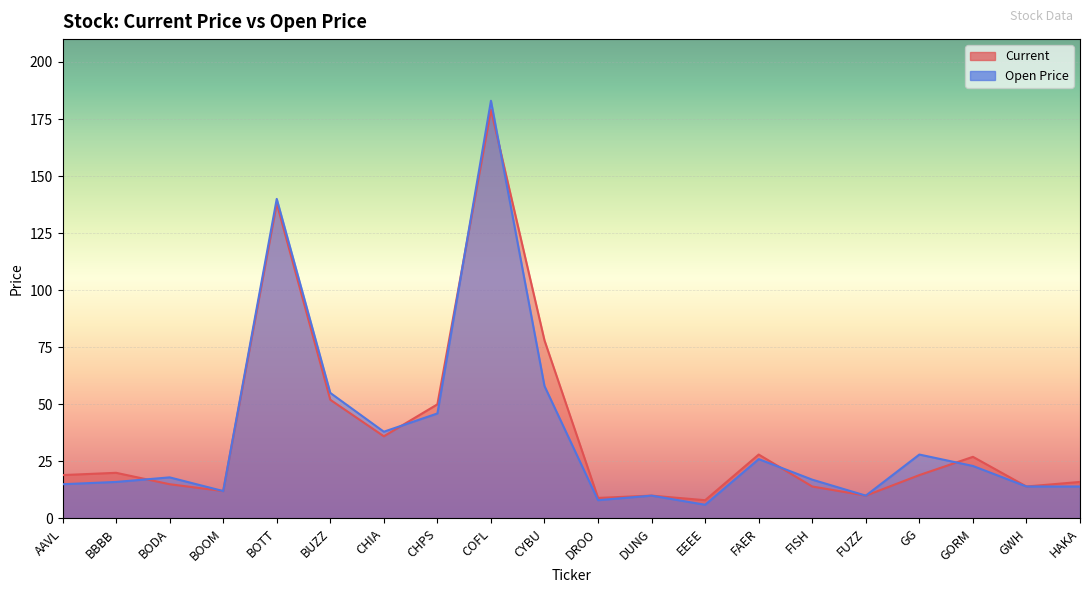

What is the difference between the highest and lowest values at CHIA?

2